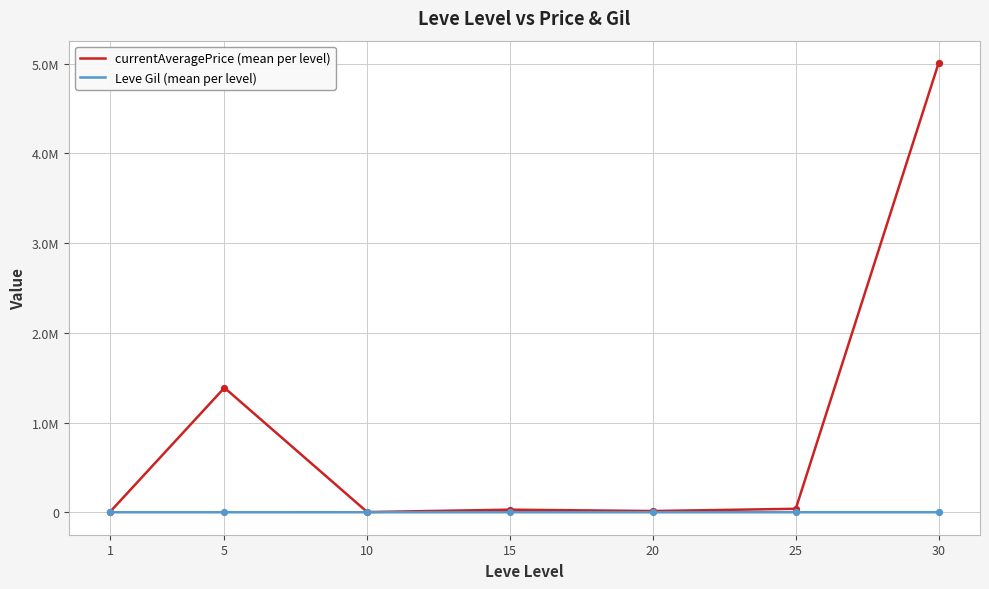

Is the value of Leve Gil (mean per level) at 5 greater than the value of currentAveragePrice (mean per level) at 20?

No